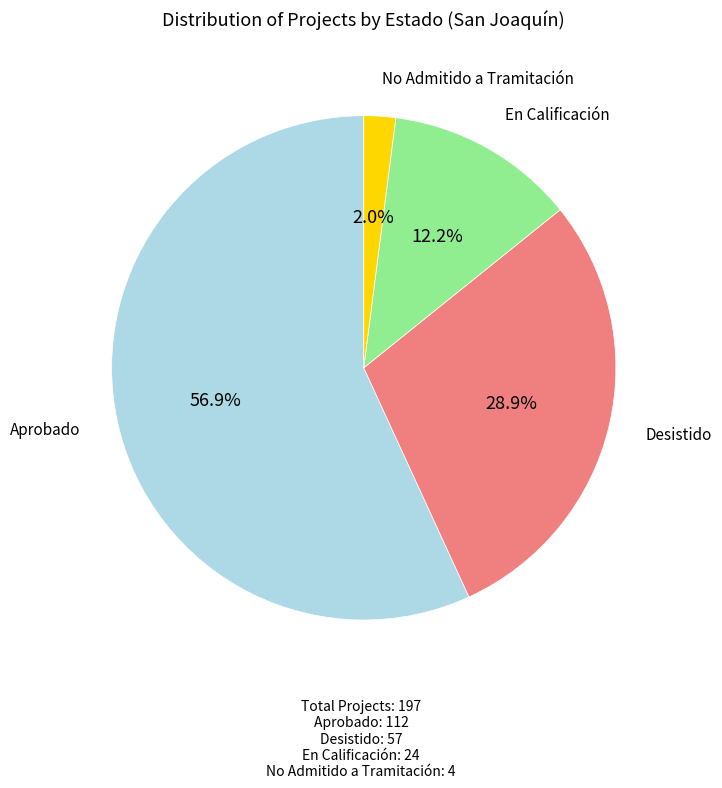

What percentage is NOT represented by Desistido?

71.1%